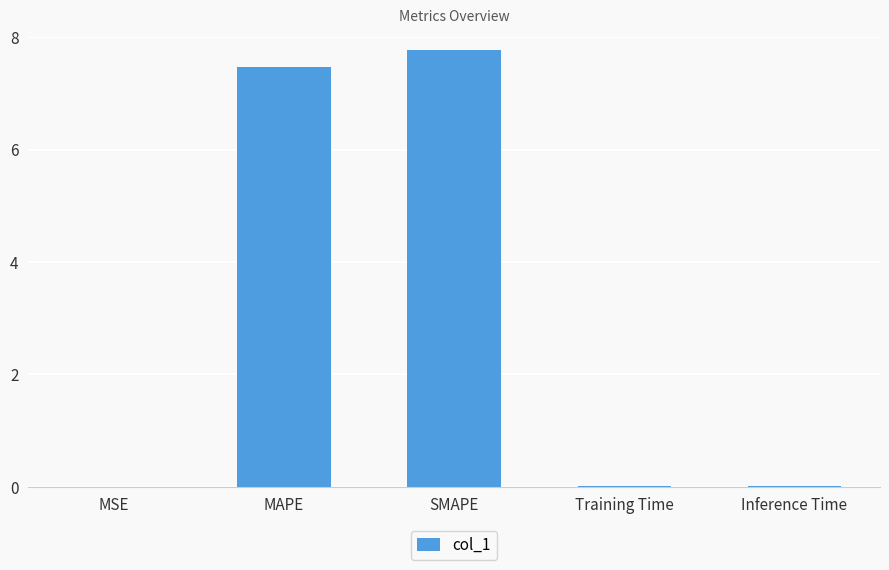

What is the sum of all values?

15.3